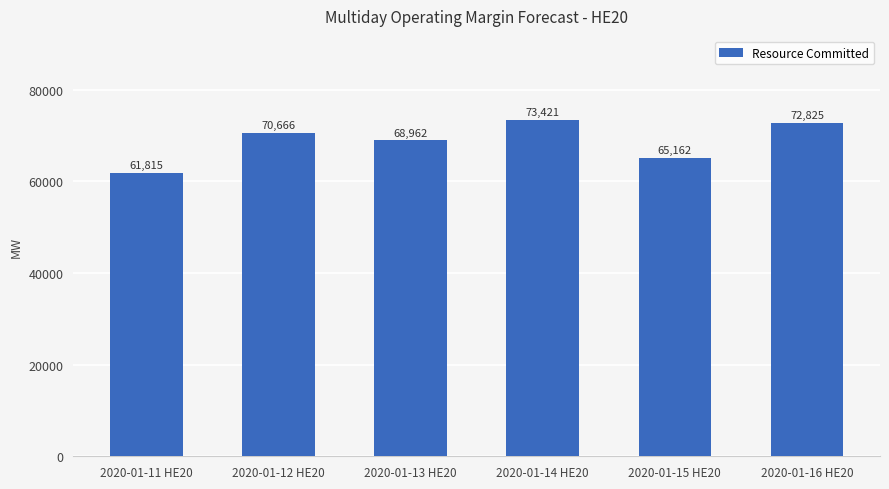

Reading left to right, list all the values displayed in this chart.

2020-01-11 HE20=61815	2020-01-12 HE20=70666	2020-01-13 HE20=68962	2020-01-14 HE20=73421	2020-01-15 HE20=65162	2020-01-16 HE20=72825